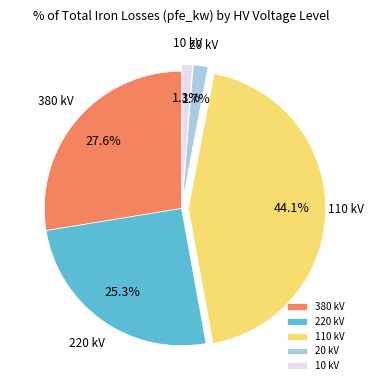

How many slices are in this pie chart?

5